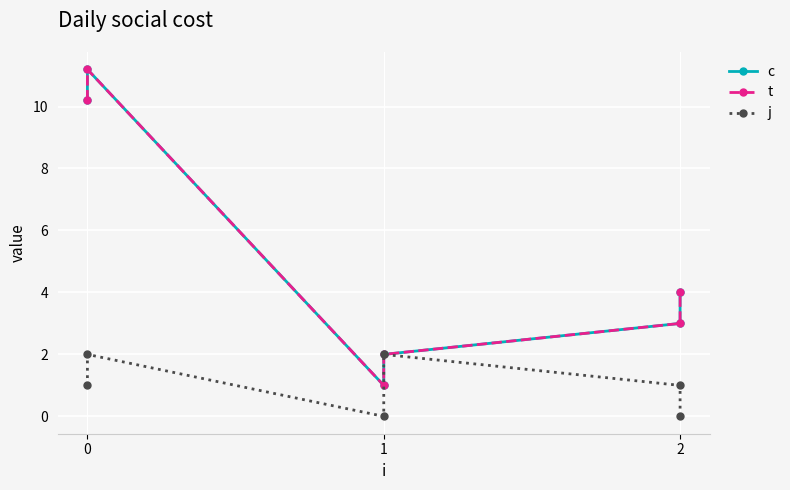

Rank the series by their maximum value, from lowest to highest.

j, c, t